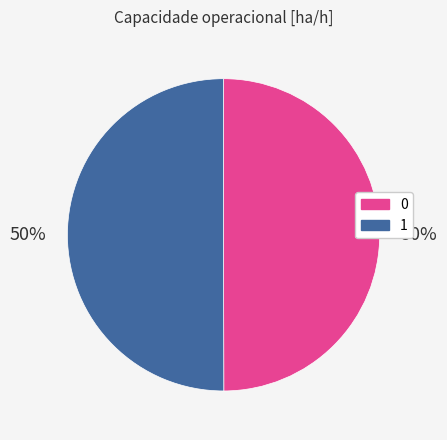

Count the number of slices in the pie.

2